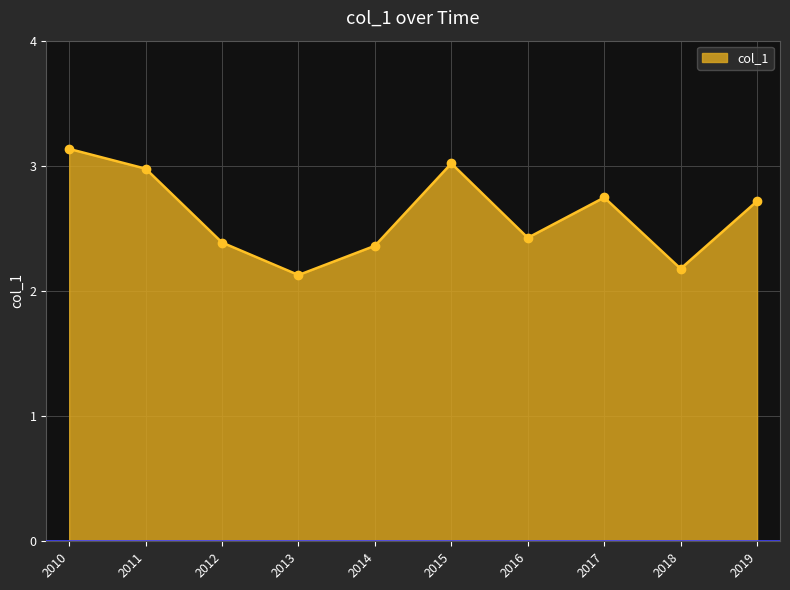

How many lines are shown in the chart?

1